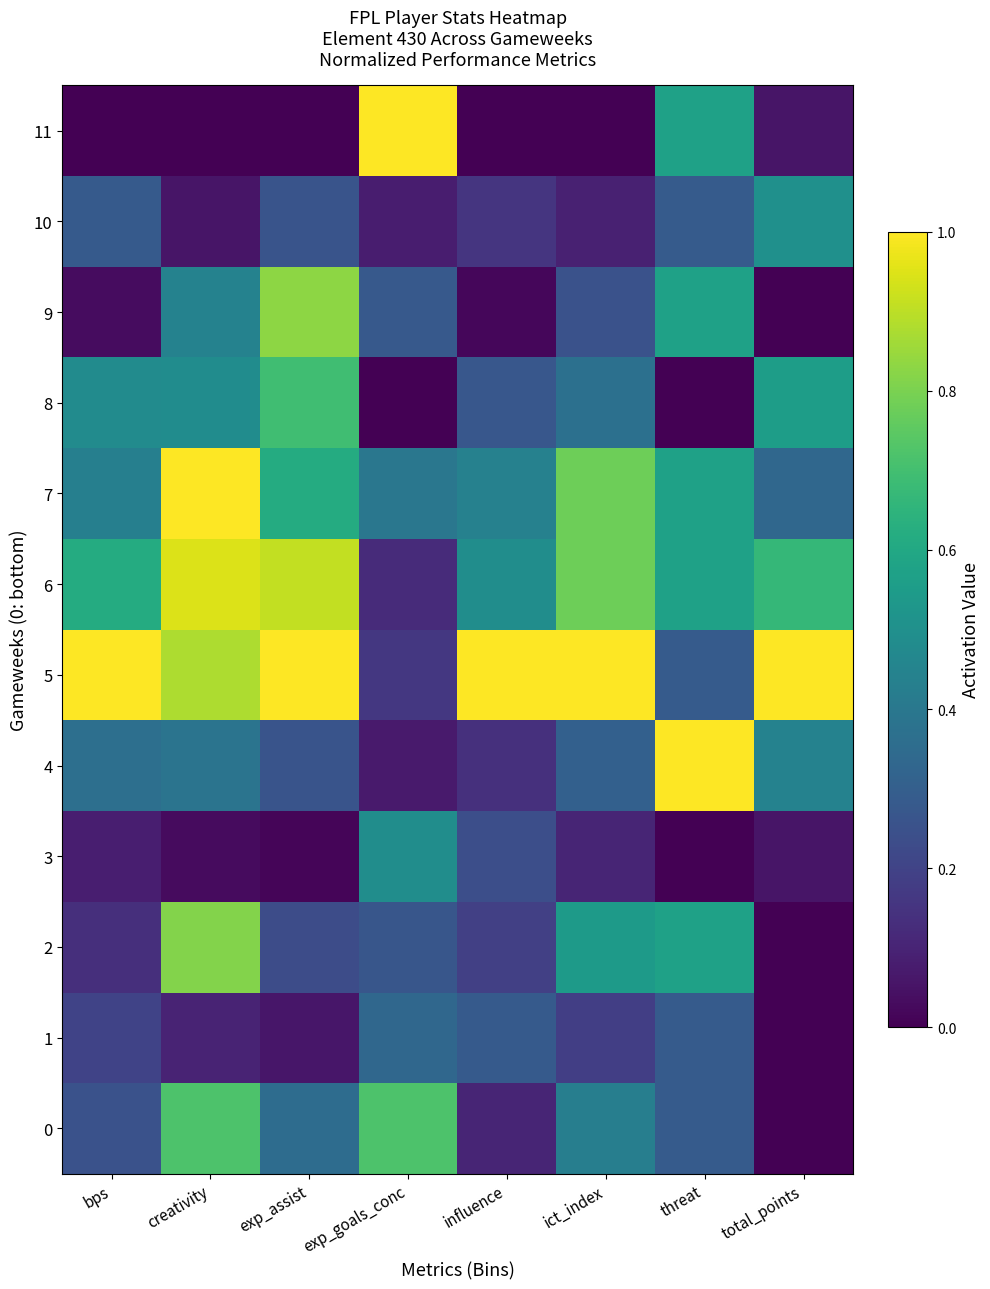

How many data points does each series have?

8